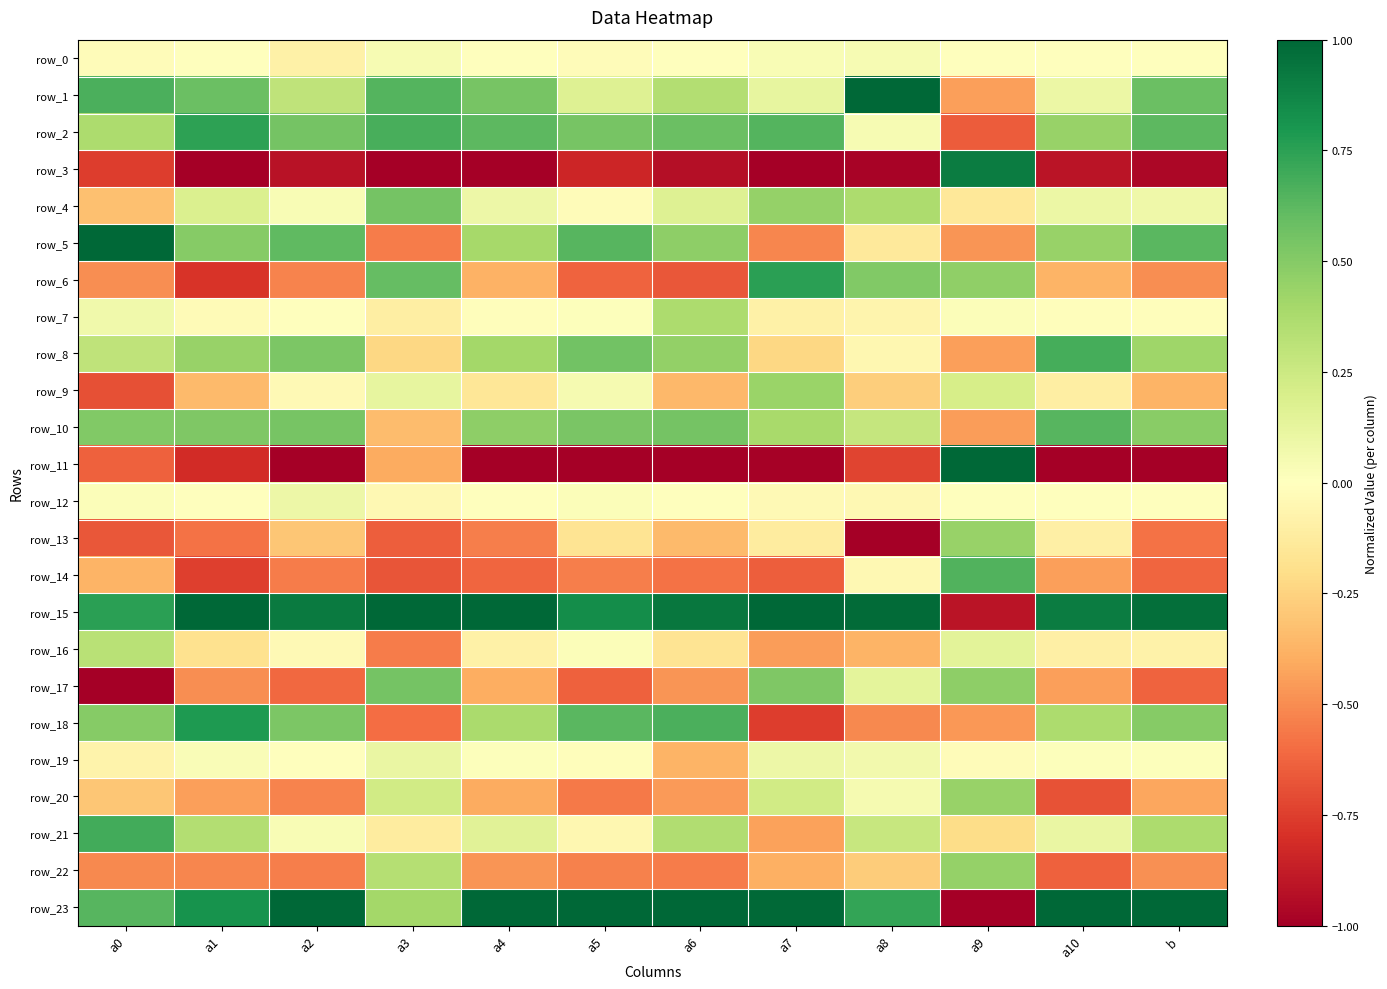

Reading left to right, transcribe all the data shown in this chart.

row_0: -0.0	0.0	-0.1	0.0	0.0	-0.0	0.0	0.0	0.0	0.0	-0.0	-0.0
row_1: 0.7	0.6	0.3	0.6	0.5	0.2	0.3	0.1	1.0	-0.4	0.1	0.6
row_2: 0.4	0.7	0.6	0.7	0.6	0.5	0.6	0.6	0.0	-0.7	0.4	0.6
row_3: -0.8	-1.0	-0.9	-1.0	-1.0	-0.8	-0.9	-1.0	-1.0	0.9	-0.9	-1.0
row_4: -0.3	0.2	0.0	0.5	0.1	-0.0	0.2	0.4	0.4	-0.1	0.1	0.1
row_5: 1.0	0.5	0.6	-0.5	0.4	0.6	0.5	-0.5	-0.1	-0.5	0.4	0.6
row_6: -0.5	-0.8	-0.5	0.6	-0.4	-0.6	-0.7	0.8	0.5	0.5	-0.4	-0.5
row_7: 0.1	-0.0	0.0	-0.1	-0.0	0.0	0.4	-0.1	-0.1	0.0	-0.0	-0.0
row_8: 0.3	0.4	0.5	-0.2	0.4	0.6	0.5	-0.2	-0.1	-0.4	0.7	0.4
row_9: -0.7	-0.3	-0.0	0.1	-0.1	0.1	-0.4	0.4	-0.3	0.2	-0.1	-0.4
row_10: 0.5	0.5	0.5	-0.3	0.5	0.5	0.6	0.4	0.3	-0.4	0.6	0.5
row_11: -0.6	-0.8	-1.0	-0.4	-1.0	-1.0	-1.0	-1.0	-0.7	1.0	-1.0	-1.0
row_12: 0.0	-0.0	0.1	-0.0	-0.0	0.0	-0.0	-0.0	-0.0	-0.0	0.0	0.0
row_13: -0.7	-0.6	-0.3	-0.6	-0.5	-0.2	-0.3	-0.1	-1.0	0.4	-0.1	-0.6
row_14: -0.4	-0.7	-0.6	-0.7	-0.6	-0.5	-0.6	-0.6	-0.0	0.7	-0.4	-0.6
row_15: 0.8	1.0	0.9	1.0	1.0	0.8	0.9	1.0	1.0	-0.9	0.9	1.0
row_16: 0.3	-0.2	-0.0	-0.5	-0.1	0.0	-0.2	-0.4	-0.4	0.1	-0.1	-0.1
row_17: -1.0	-0.5	-0.6	0.5	-0.4	-0.6	-0.5	0.5	0.1	0.5	-0.4	-0.6
row_18: 0.5	0.8	0.5	-0.6	0.4	0.6	0.7	-0.8	-0.5	-0.5	0.4	0.5
row_19: -0.1	0.0	-0.0	0.1	0.0	-0.0	-0.4	0.1	0.1	-0.0	0.0	0.0
row_20: -0.3	-0.4	-0.5	0.2	-0.4	-0.6	-0.5	0.2	0.1	0.4	-0.7	-0.4
row_21: 0.7	0.3	0.0	-0.1	0.1	-0.1	0.4	-0.4	0.3	-0.2	0.1	0.4
row_22: -0.5	-0.5	-0.5	0.3	-0.5	-0.5	-0.6	-0.4	-0.3	0.4	-0.6	-0.5
row_23: 0.6	0.8	1.0	0.4	1.0	1.0	1.0	1.0	0.7	-1.0	1.0	1.0